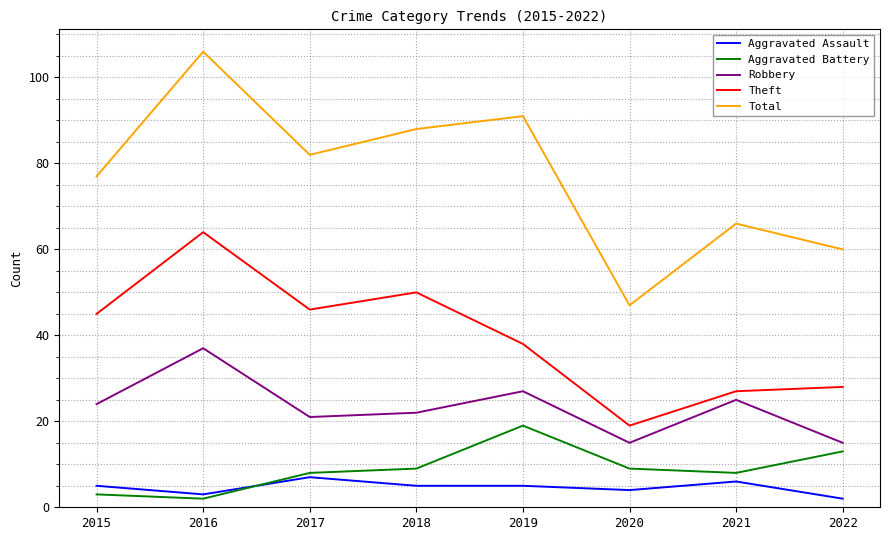

How many series are shown in this chart?

5